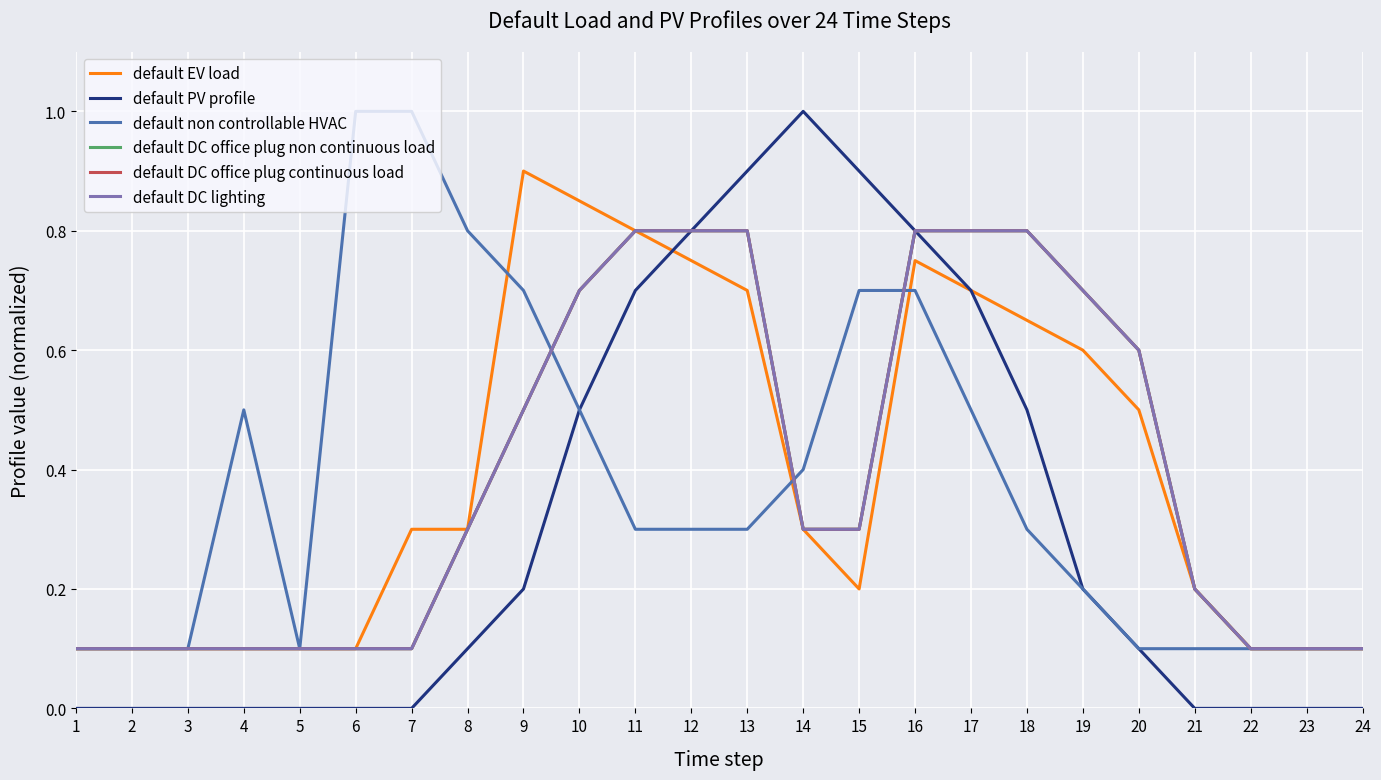

Which series has the largest range (max minus min)?

default PV profile